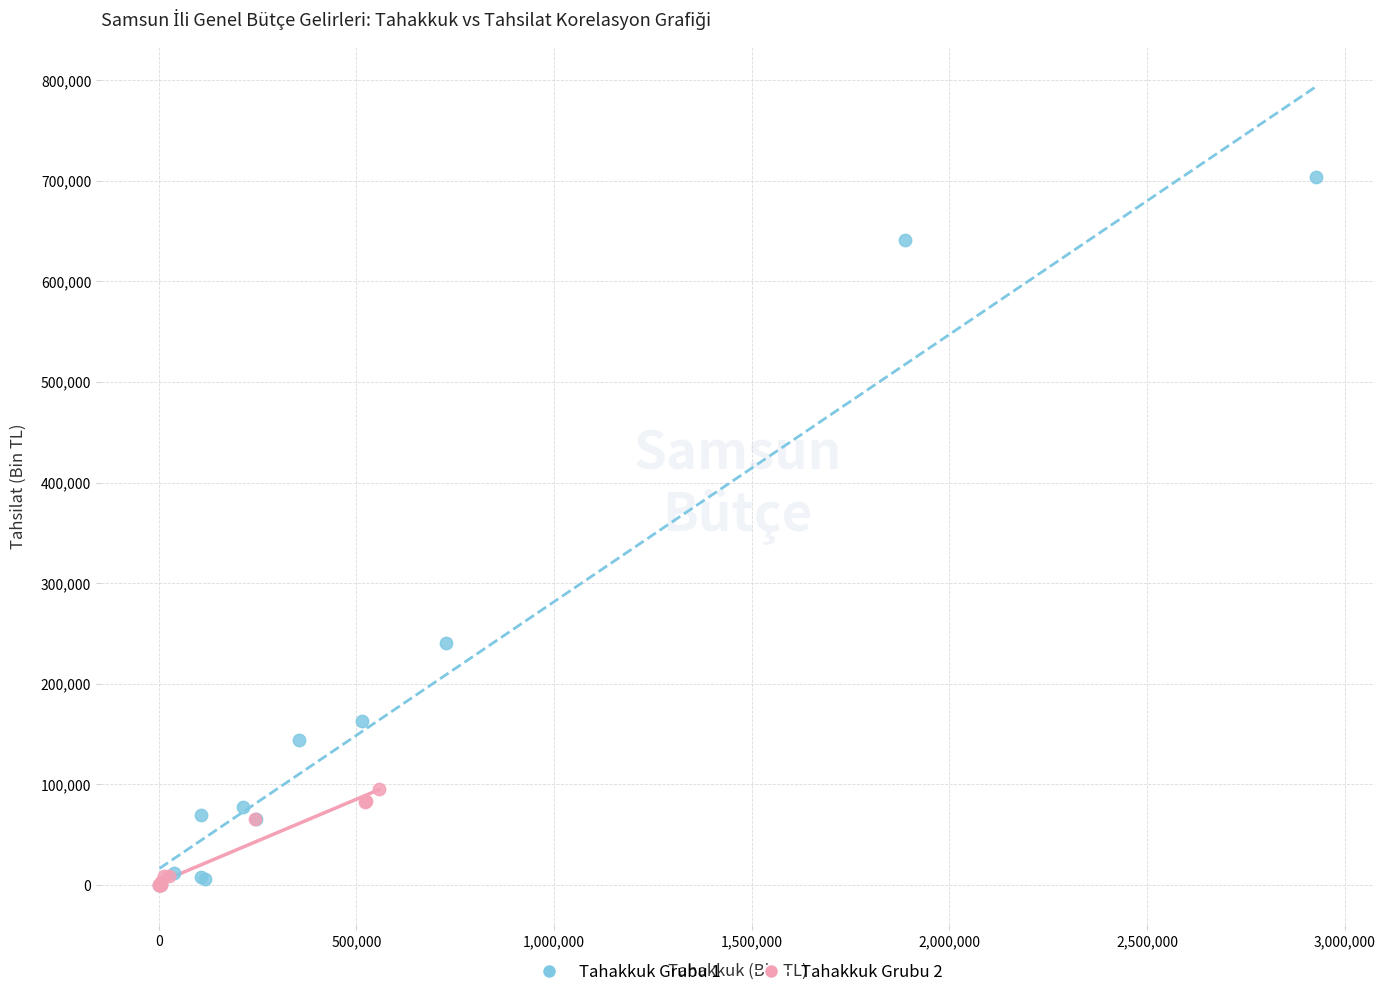

What are all the series names shown in the legend?

Tahakkuk Grubu 1, Tahakkuk Grubu 2